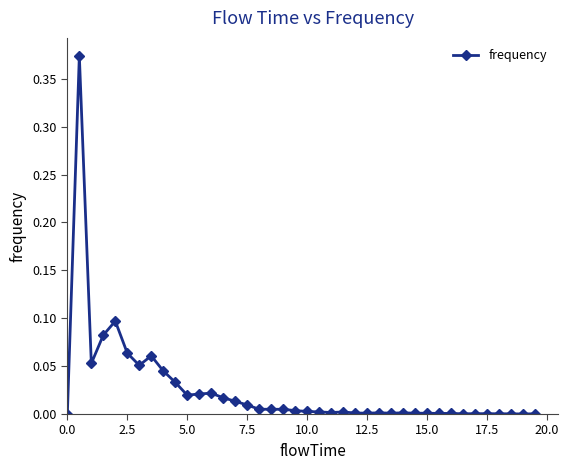

What is the sum of all values?

1.0